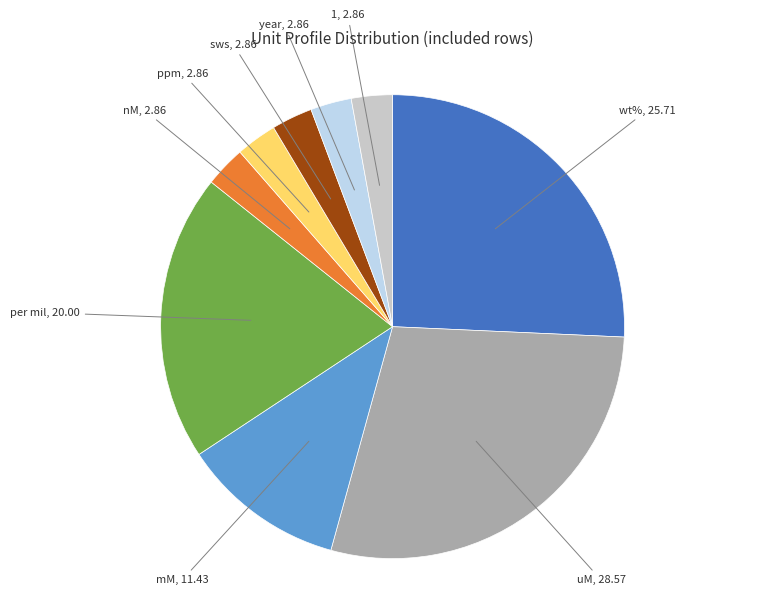

Is there a majority slice in this chart?

No